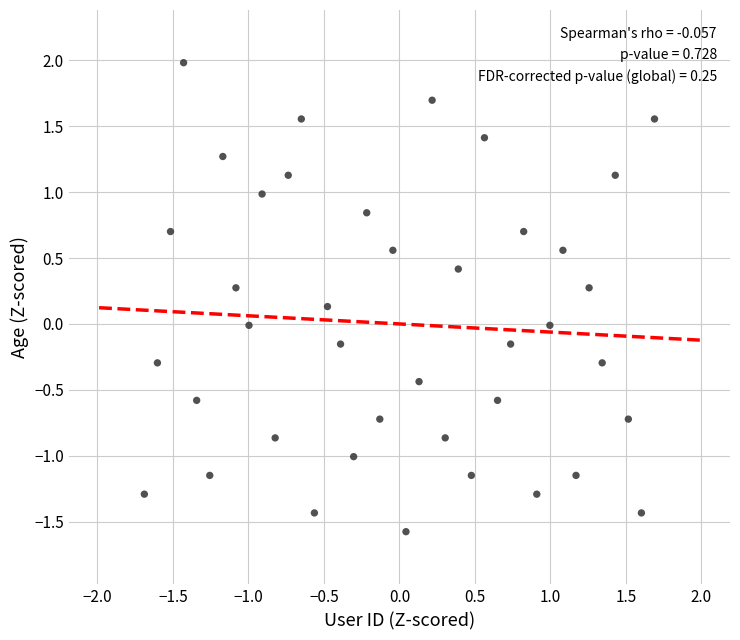

What is the range of X values (max minus min)?

3.4